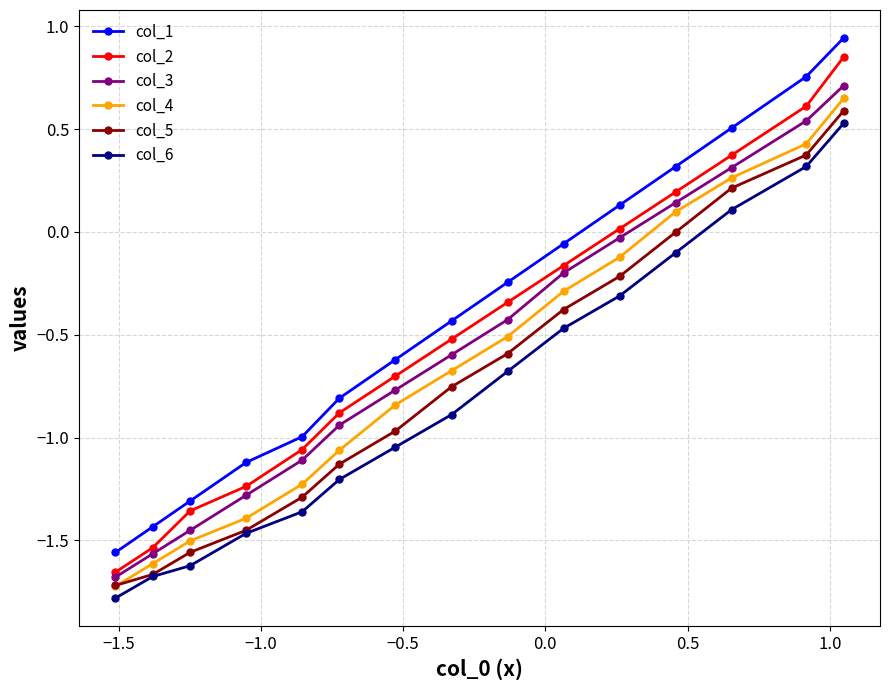

What is the smallest value displayed?

-1.8